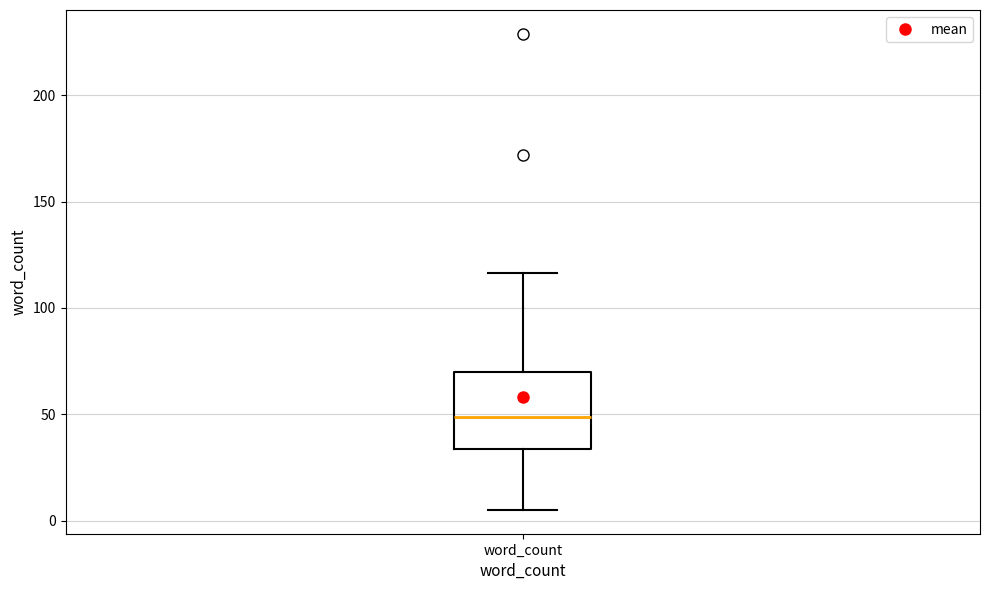

Where does the median line of the box for word_count sit on the y-axis? The values are not printed on the chart, so give them approximately, as read against the axis.

50